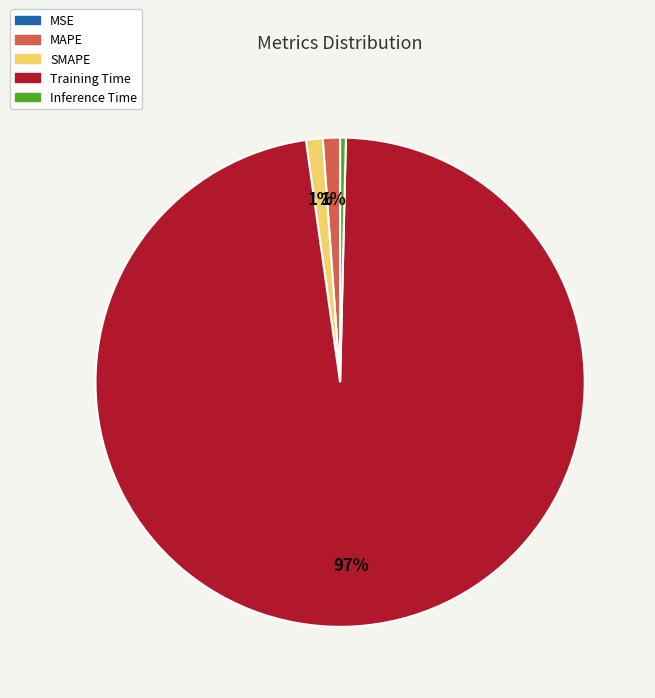

To the nearest percent, what is the average slice percentage?

20%